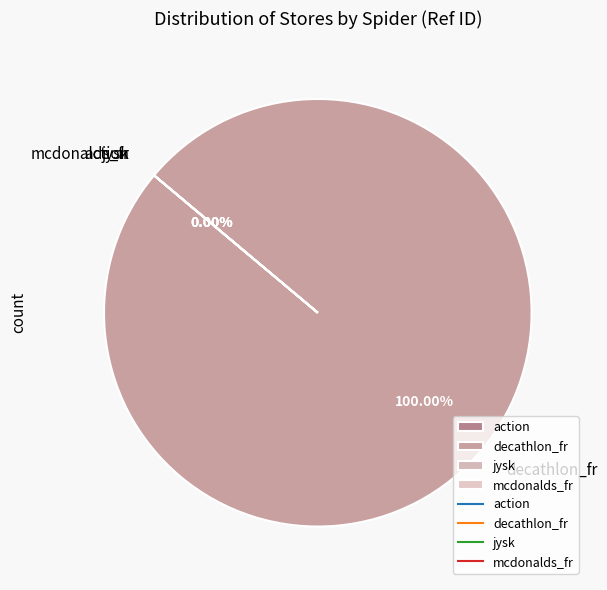

Which category has the smallest portion of the pie?

mcdonalds_fr